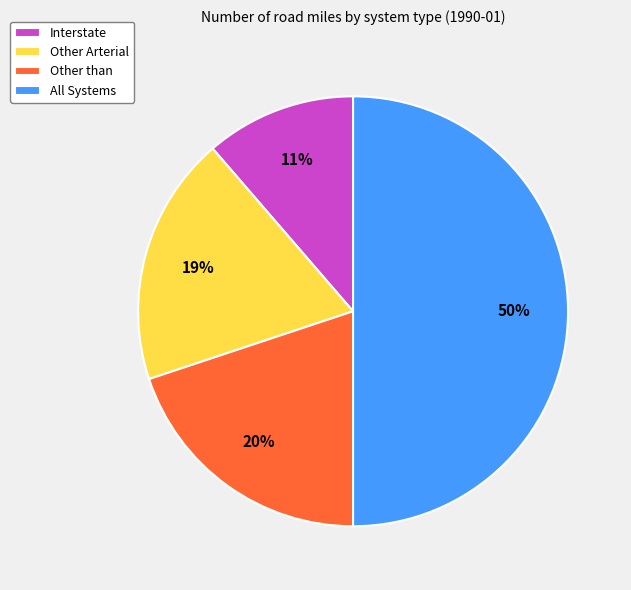

What percentage is the Other than slice, to the nearest percent?

20%